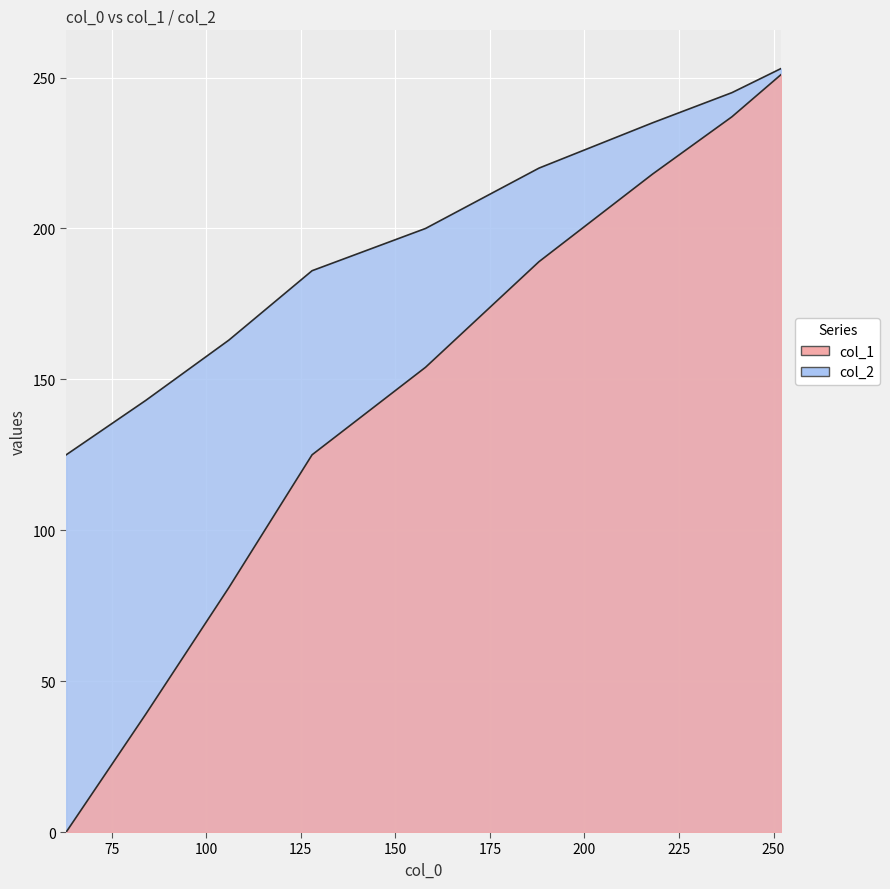

How many categories are shown in the chart?

9